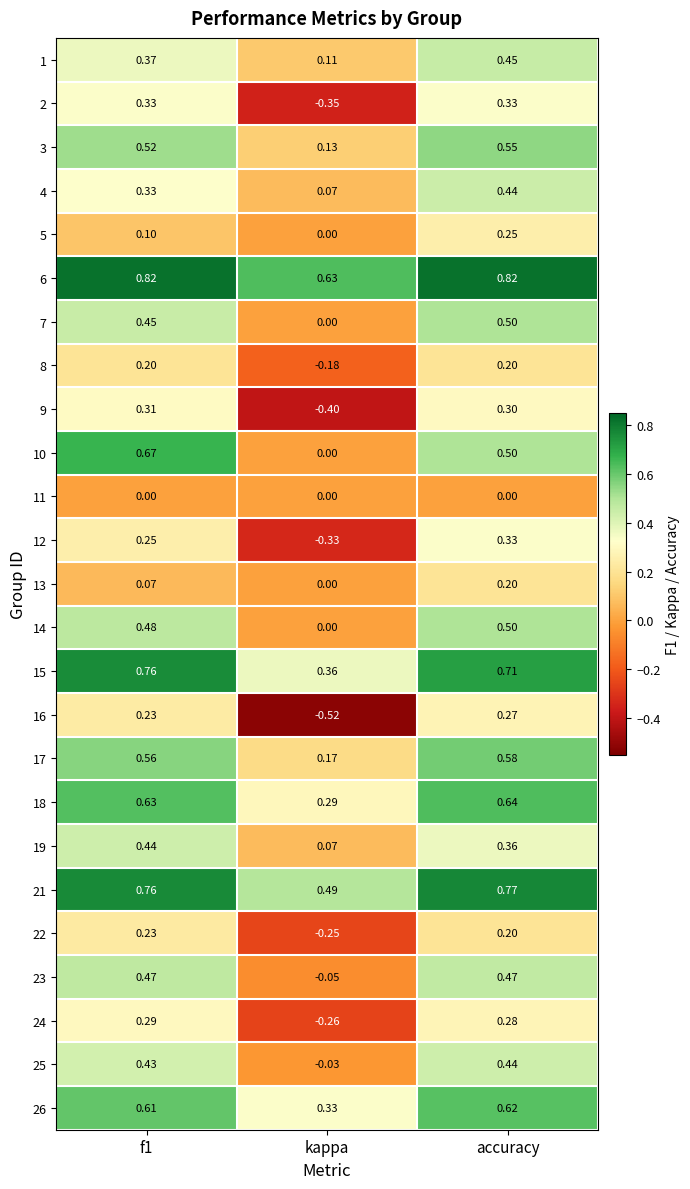

At which label is 19 closest to 0?

kappa